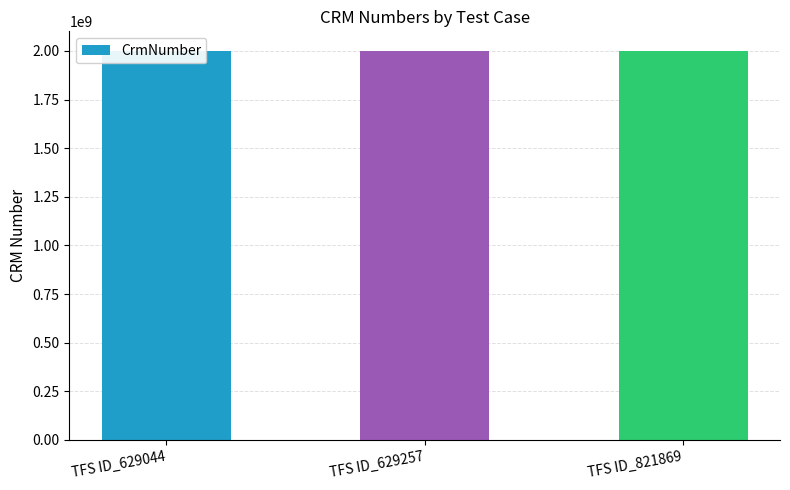

Reading left to right, extract all data points from this chart.

2000074082	2000117547	2000440295